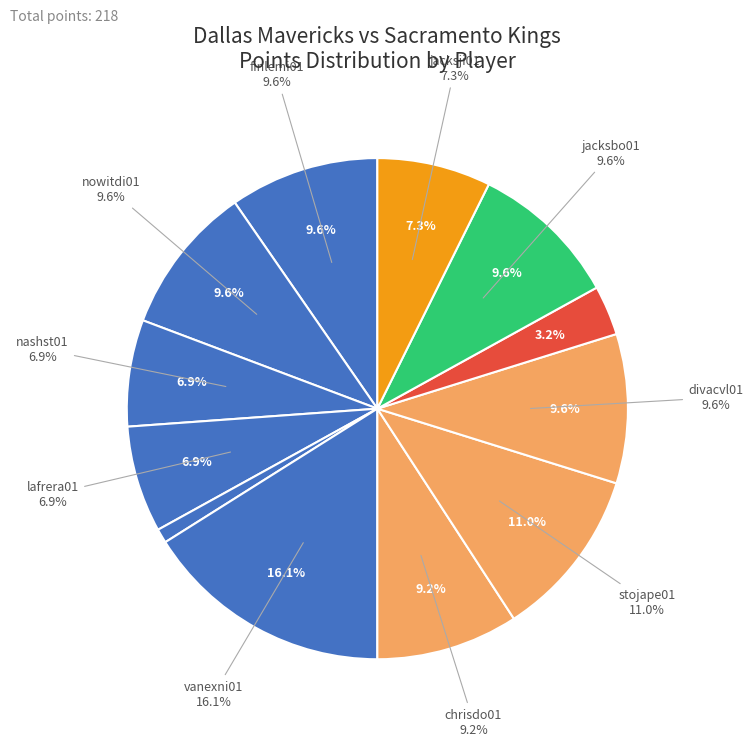

Does any single category account for the majority?

No